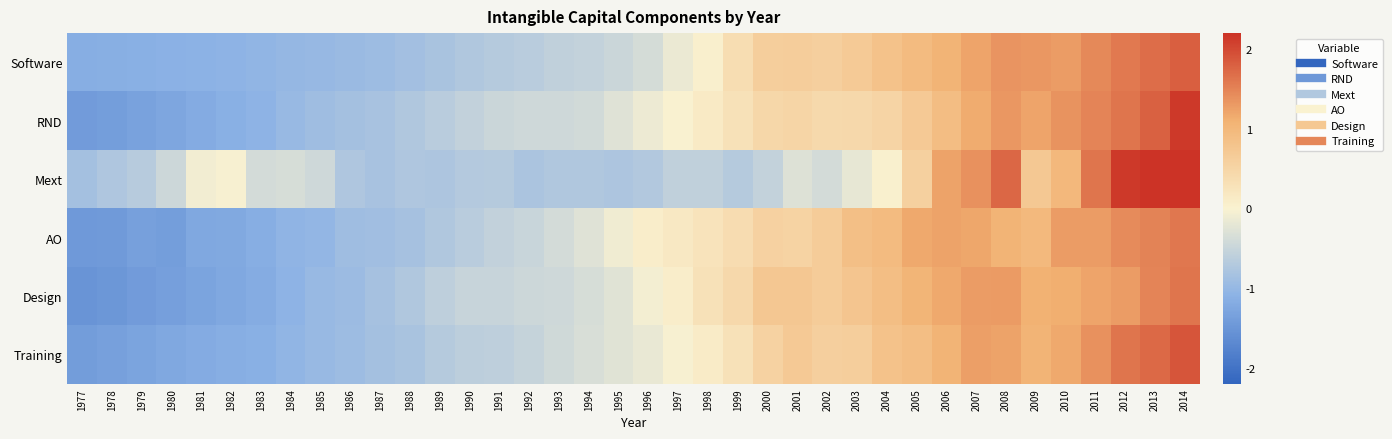

Reading left to right, extract all data points from this chart.

Software: 1977=-1.2	1978=-1.1	1979=-1.1	1980=-1.1	1981=-1.1	1982=-1.1	1983=-1.0	1984=-1.0	1985=-1.0	1986=-1.0	1987=-0.9	1988=-0.9	1989=-0.8	1990=-0.7	1991=-0.7	1992=-0.6	1993=-0.6	1994=-0.5	1995=-0.5	1996=-0.4	1997=-0.1	1998=0.0	1999=0.3	2000=0.6	2001=0.6	2002=0.6	2003=0.7	2004=0.8	2005=0.9	2006=1.1	2007=1.2	2008=1.3	2009=1.3	2010=1.3	2011=1.5	2012=1.6	2013=1.7	2014=1.8
RND: 1977=-1.4	1978=-1.4	1979=-1.3	1980=-1.3	1981=-1.2	1982=-1.1	1983=-1.1	1984=-1.0	1985=-0.9	1986=-0.9	1987=-0.8	1988=-0.7	1989=-0.6	1990=-0.6	1991=-0.5	1992=-0.4	1993=-0.4	1994=-0.4	1995=-0.3	1996=-0.1	1997=0.0	1998=0.1	1999=0.3	2000=0.5	2001=0.5	2002=0.4	2003=0.4	2004=0.5	2005=0.7	2006=0.9	2007=1.1	2008=1.3	2009=1.2	2010=1.4	2011=1.5	2012=1.6	2013=1.8	2014=2.1
Mext: 1977=-0.8	1978=-0.7	1979=-0.7	1980=-0.5	1981=-0.1	1982=-0.0	1983=-0.4	1984=-0.4	1985=-0.4	1986=-0.7	1987=-0.8	1988=-0.7	1989=-0.8	1990=-0.7	1991=-0.7	1992=-0.8	1993=-0.7	1994=-0.7	1995=-0.8	1996=-0.7	1997=-0.6	1998=-0.6	1999=-0.7	2000=-0.5	2001=-0.3	2002=-0.4	2003=-0.2	2004=0.0	2005=0.6	2006=1.2	2007=1.4	2008=1.7	2009=0.7	2010=1.0	2011=1.6	2012=2.1	2013=2.3	2014=2.7
AO: 1977=-1.5	1978=-1.4	1979=-1.4	1980=-1.4	1981=-1.3	1982=-1.2	1983=-1.2	1984=-1.1	1985=-1.0	1986=-0.9	1987=-0.9	1988=-0.8	1989=-0.7	1990=-0.6	1991=-0.6	1992=-0.5	1993=-0.4	1994=-0.3	1995=-0.1	1996=0.1	1997=0.2	1998=0.3	1999=0.4	2000=0.6	2001=0.5	2002=0.7	2003=0.9	2004=0.9	2005=1.2	2006=1.2	2007=1.2	2008=1.1	2009=1.0	2010=1.3	2011=1.3	2012=1.4	2013=1.5	2014=1.6
Design: 1977=-1.5	1978=-1.5	1979=-1.4	1980=-1.4	1981=-1.3	1982=-1.2	1983=-1.2	1984=-1.1	1985=-1.0	1986=-0.9	1987=-0.8	1988=-0.7	1989=-0.6	1990=-0.5	1991=-0.5	1992=-0.4	1993=-0.4	1994=-0.4	1995=-0.2	1996=-0.1	1997=0.1	1998=0.3	1999=0.4	2000=0.7	2001=0.7	2002=0.7	2003=0.8	2004=0.9	2005=1.0	2006=1.2	2007=1.3	2008=1.3	2009=1.1	2010=1.1	2011=1.2	2012=1.3	2013=1.5	2014=1.6
Training: 1977=-1.4	1978=-1.3	1979=-1.3	1980=-1.3	1981=-1.2	1982=-1.2	1983=-1.1	1984=-1.0	1985=-1.0	1986=-0.9	1987=-0.8	1988=-0.8	1989=-0.7	1990=-0.6	1991=-0.6	1992=-0.5	1993=-0.4	1994=-0.3	1995=-0.3	1996=-0.2	1997=-0.0	1998=0.1	1999=0.3	2000=0.5	2001=0.7	2002=0.6	2003=0.6	2004=0.8	2005=0.9	2006=1.1	2007=1.3	2008=1.2	2009=1.1	2010=1.2	2011=1.4	2012=1.6	2013=1.7	2014=1.9